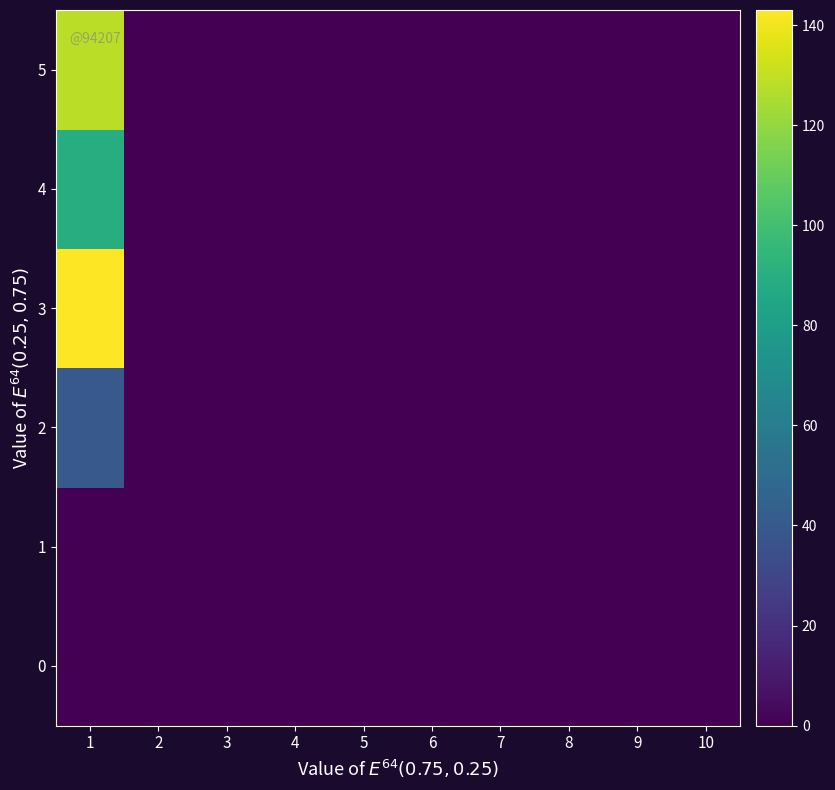

How many series are shown in this chart?

6